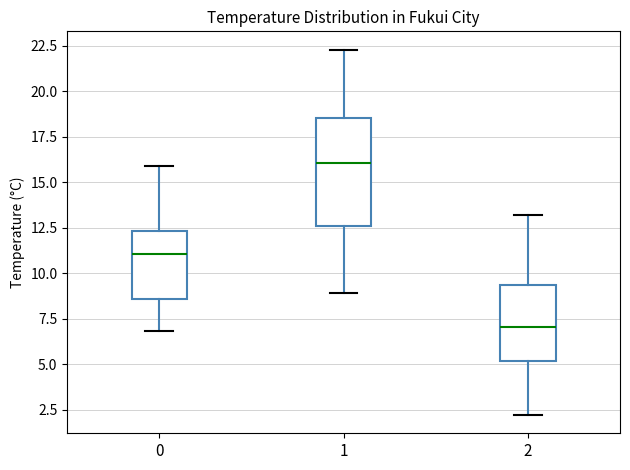

Reading left to right, transcribe this box plot: for each box, give where its median line is, the range the box spans, and where its two whiskers end, as read against the y-axis. The values are not printed on the chart, so give them approximately, as read against the axis.

0: median 11.0, box 8.5 to 12.5, whiskers 7.0 to 16.0
1: median 16.0, box 12.5 to 18.5, whiskers 9.0 to 22.5
2: median 7.0, box 5.0 to 9.5, whiskers 2.0 to 13.0